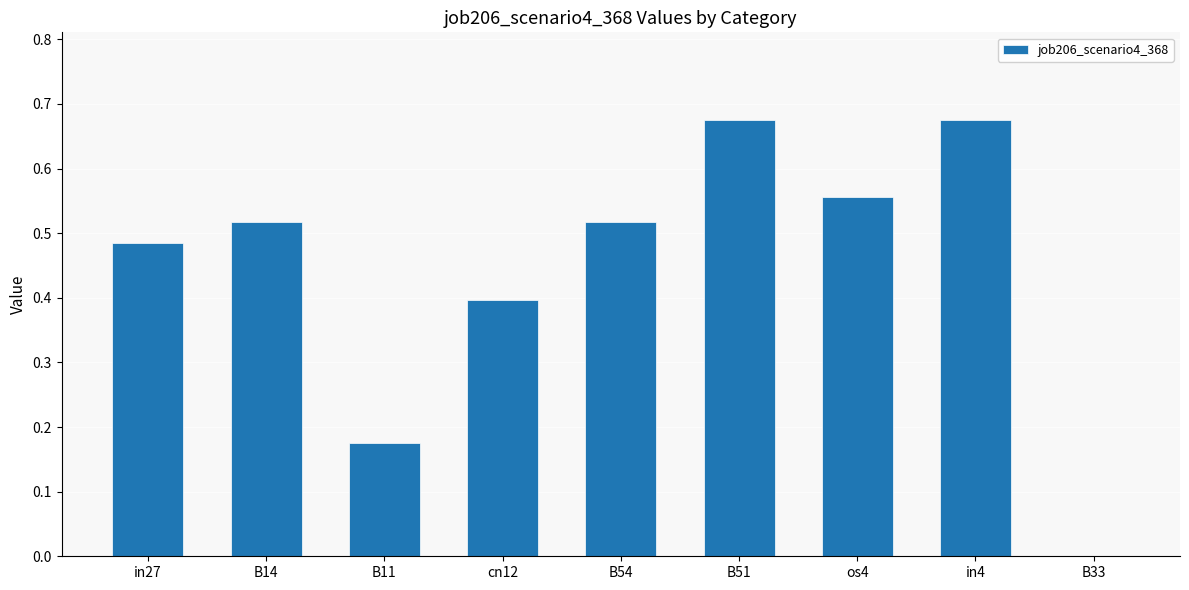

What is the change in value from cn12 to B54?

+0.1